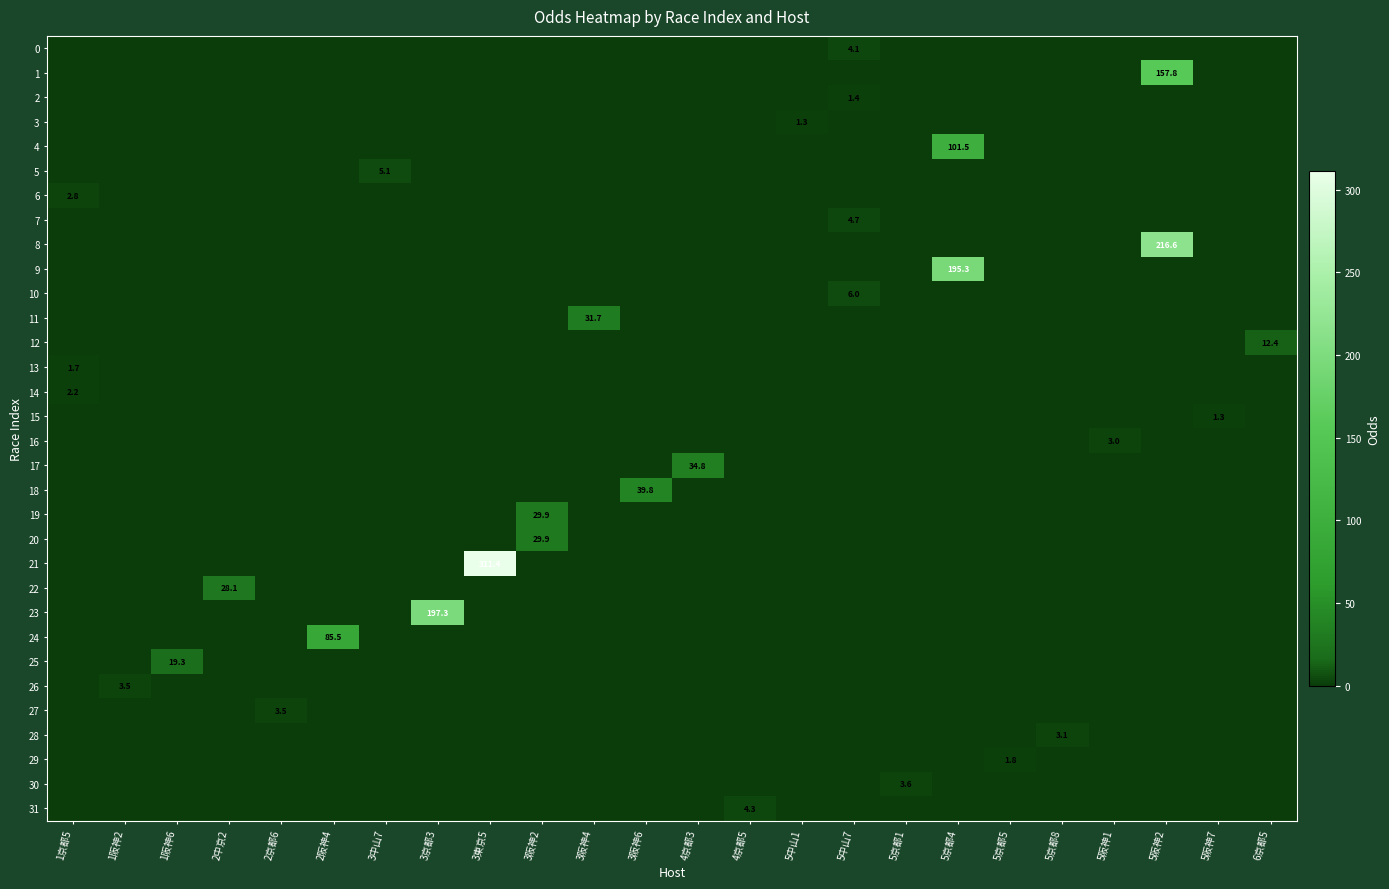

Is it true that 26 equals 2.3 at 5中山7?

False